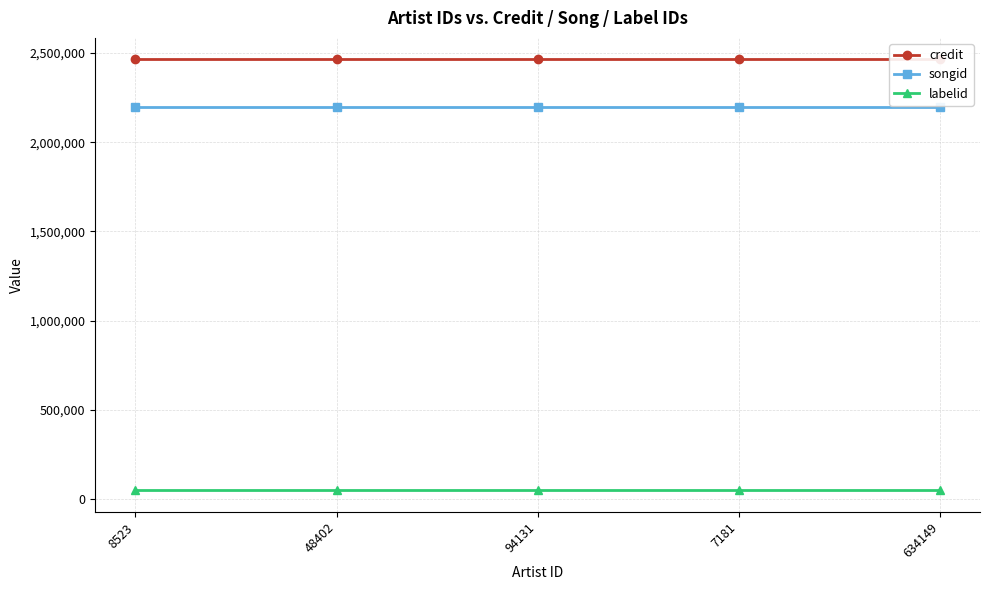

What is the sum of all songid values?

10987495